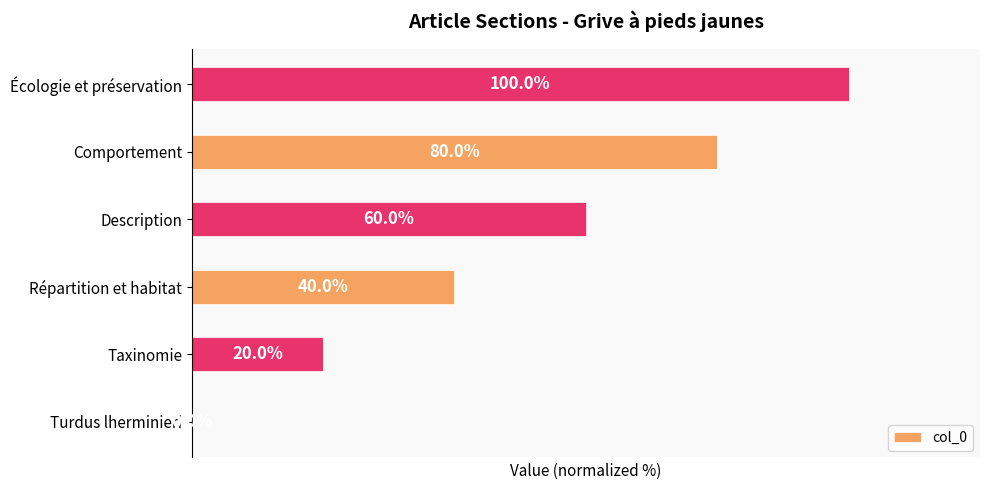

Between Écologie et préservation and Turdus lherminieri, which is larger?

Écologie et préservation